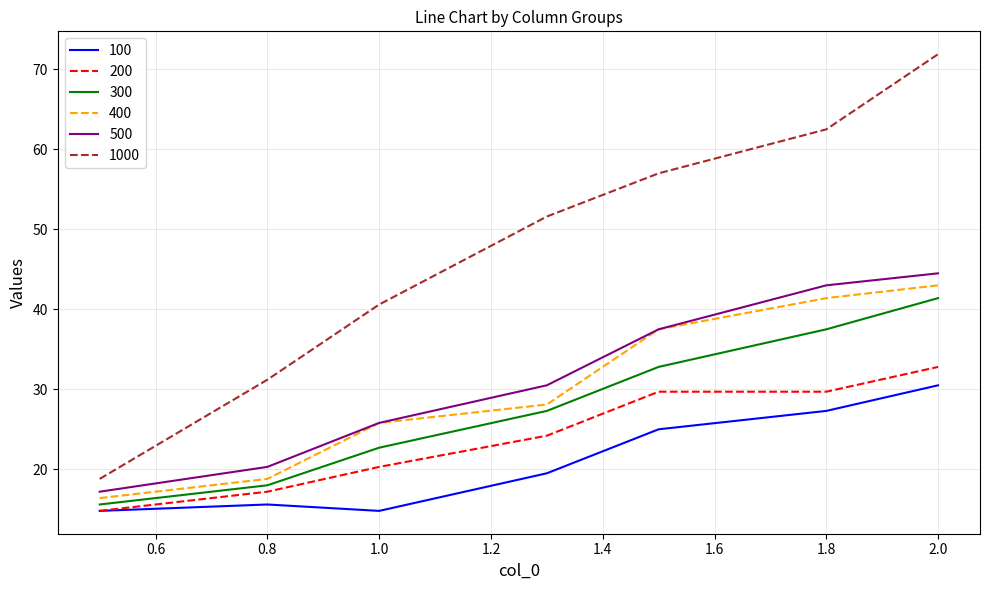

Which series has the largest range (max minus min)?

1000